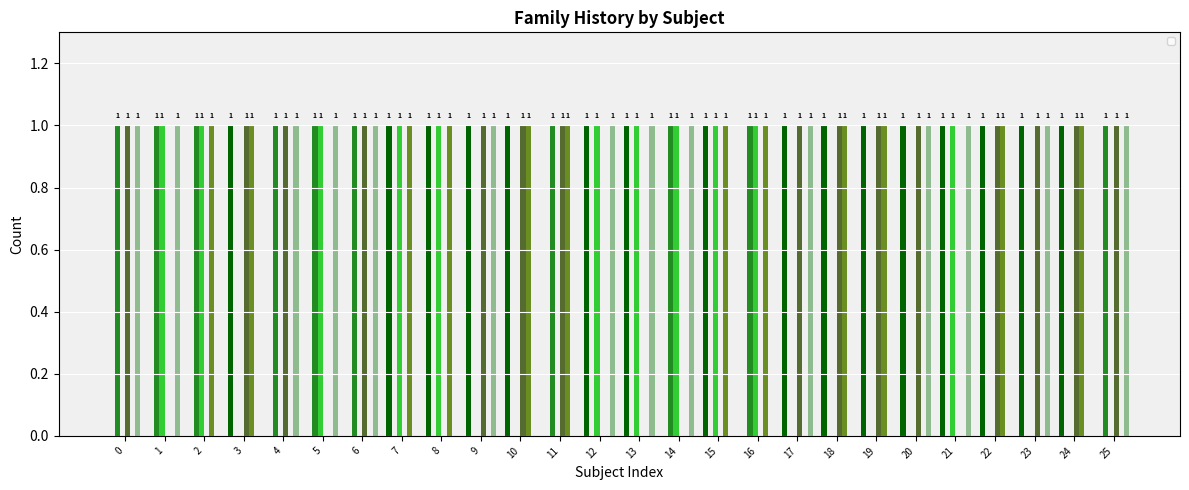

How many categories are shown in the chart?

26